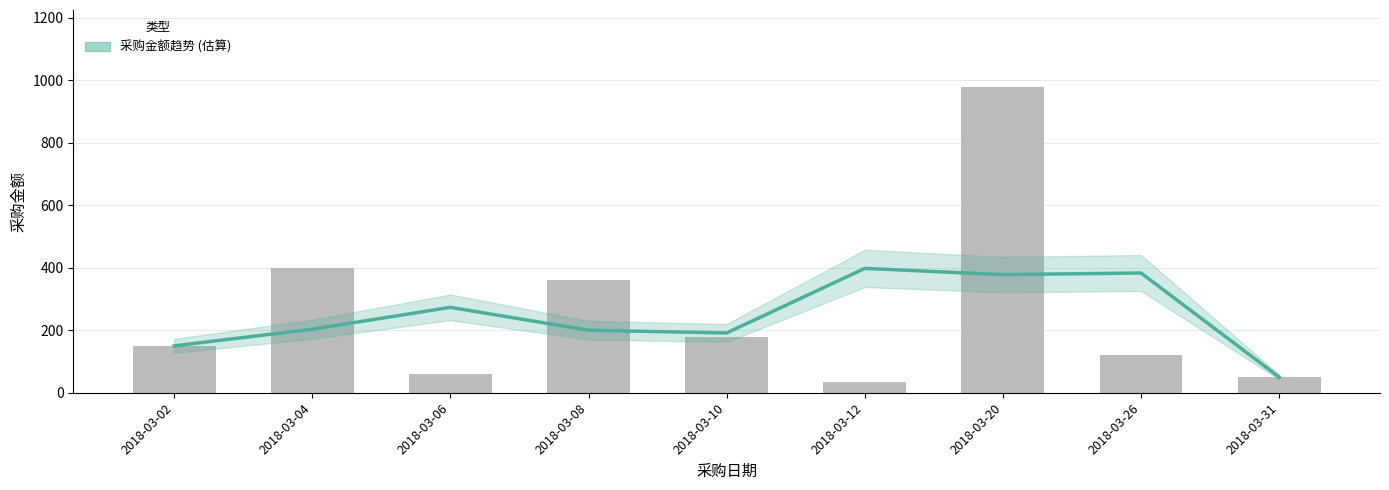

What is the minimum value shown in the chart?

50.0